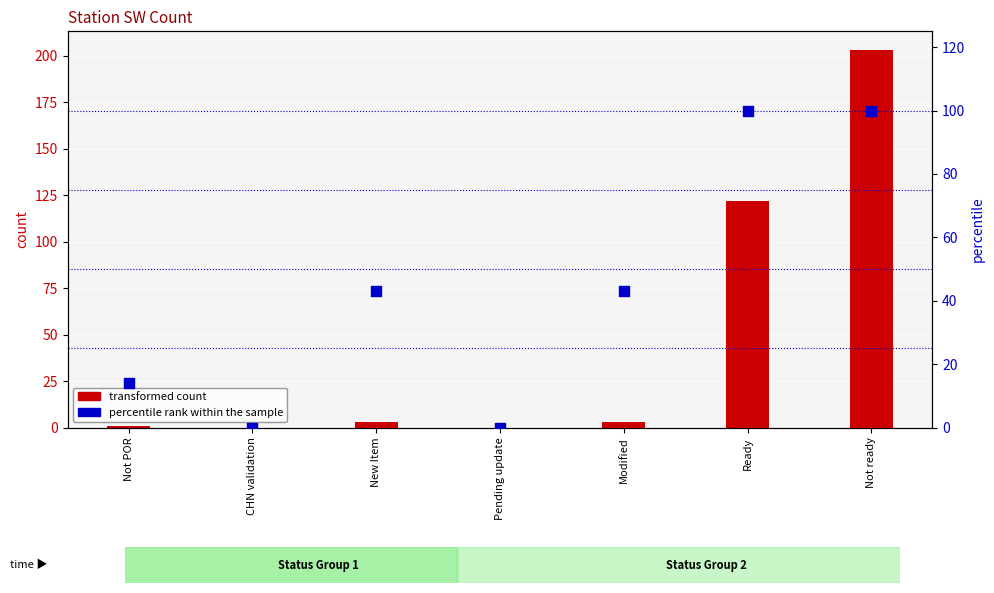

Which series has the largest total across all categories?

transformed count